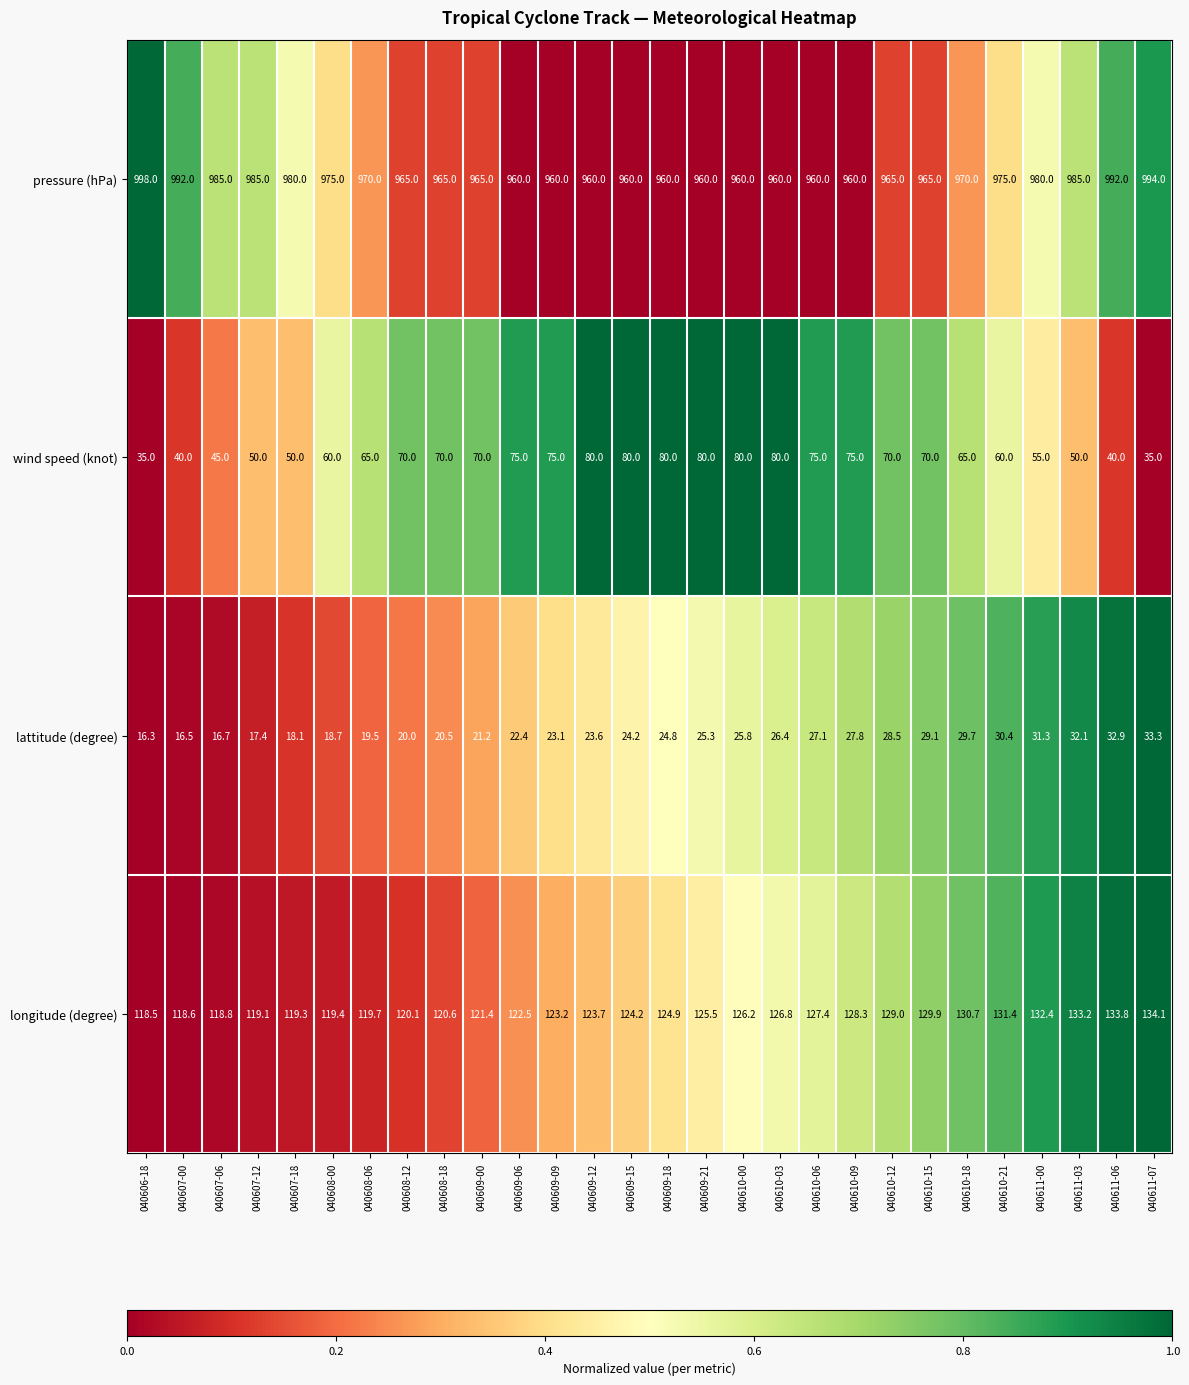

How many categories are shown in the chart?

28